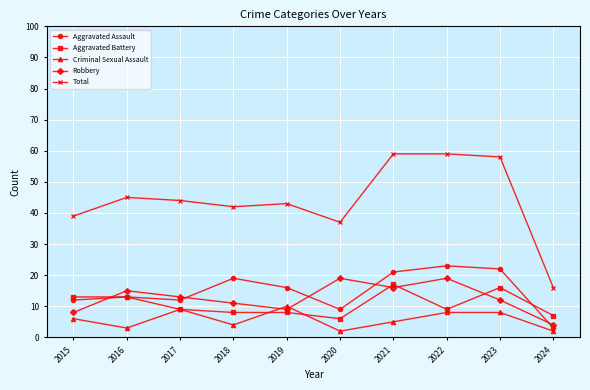

The Robbery series shows 13 at 2017. True or false?

True